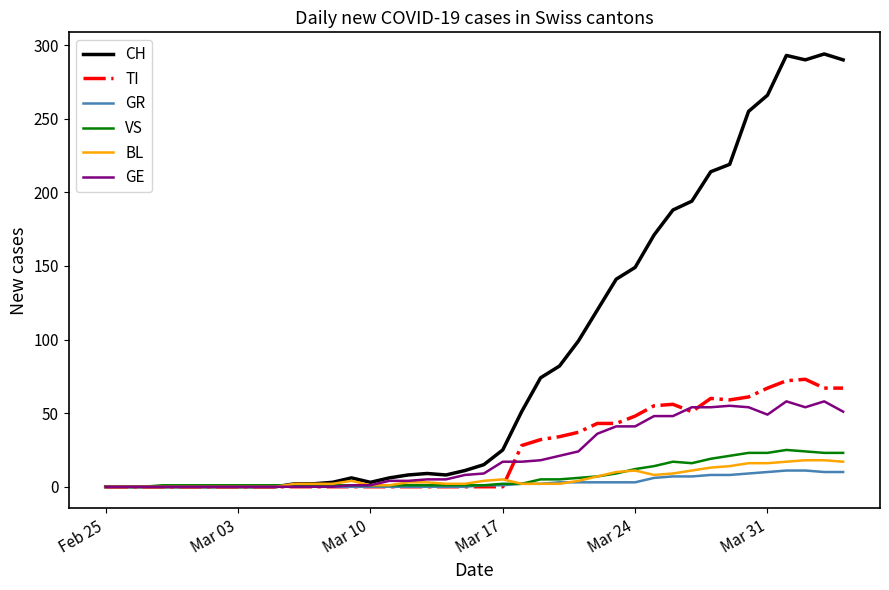

Which series has the largest range (max minus min)?

CH